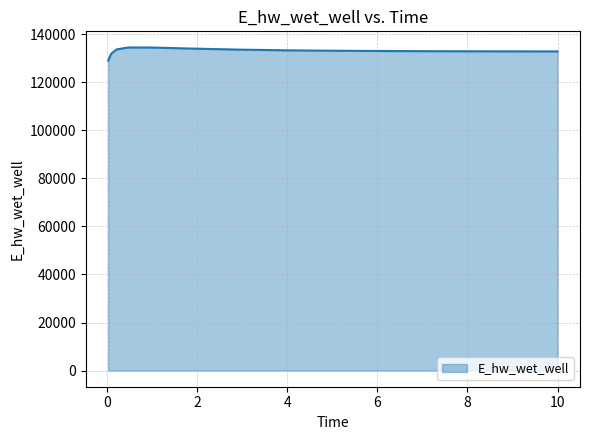

What is the minimum value shown in the chart?

129009.7